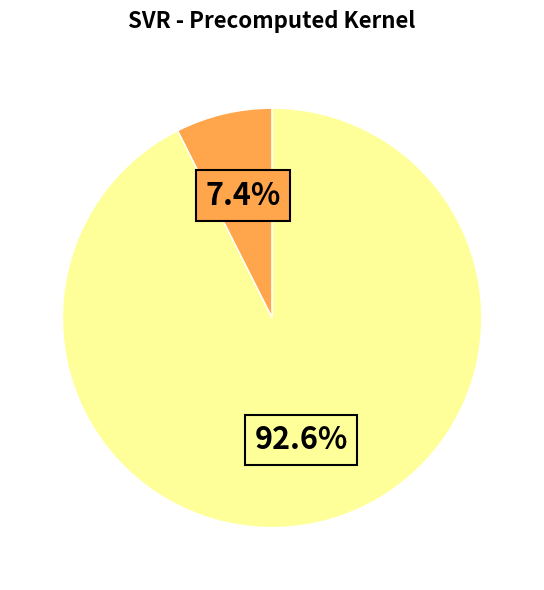

Does any single category account for the majority?

Yes